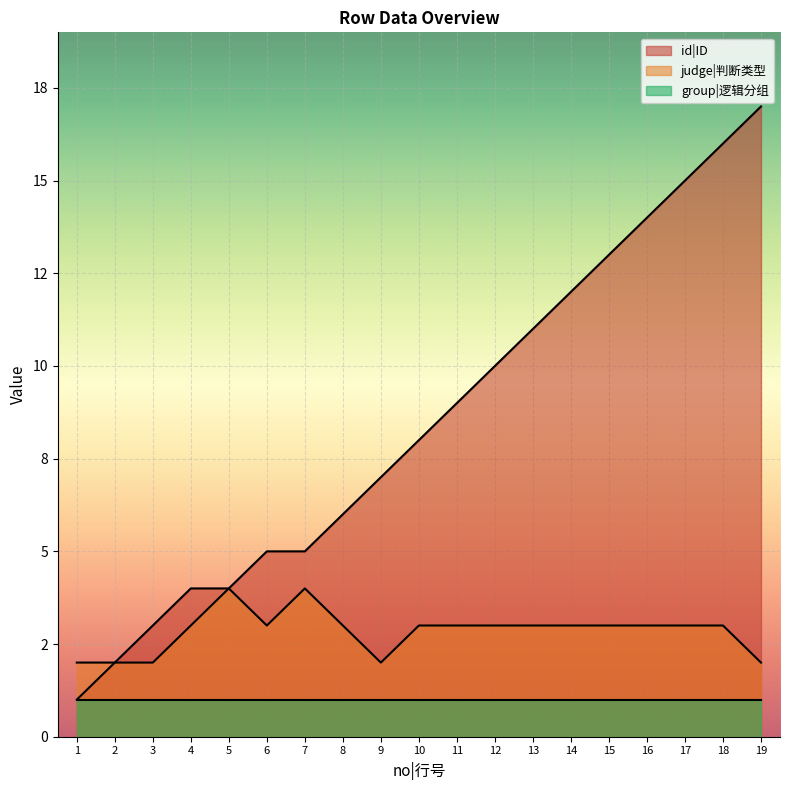

Which label corresponds to the smallest value in the chart?

1